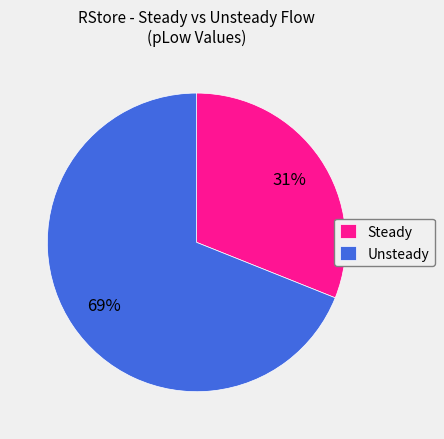

To the nearest percent, what is the difference between the Steady and Unsteady slice percentages?

38%